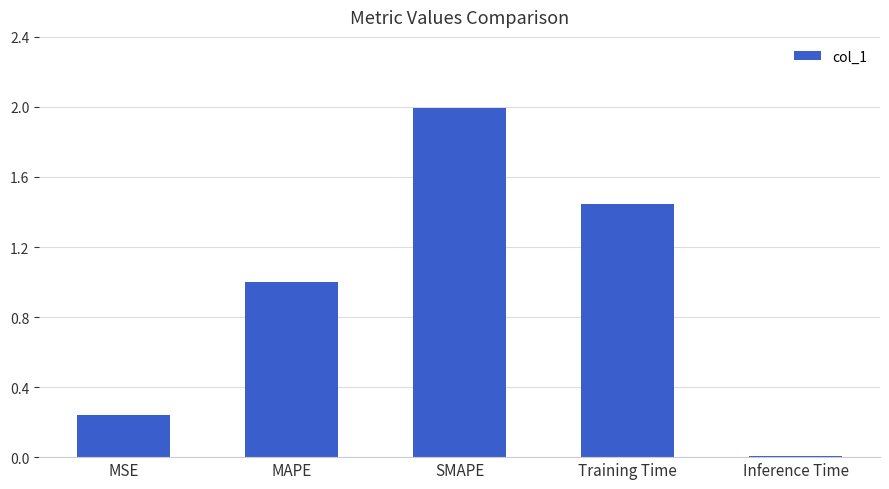

Rank the categories by value from highest to lowest.

SMAPE, Training Time, MAPE, MSE, Inference Time